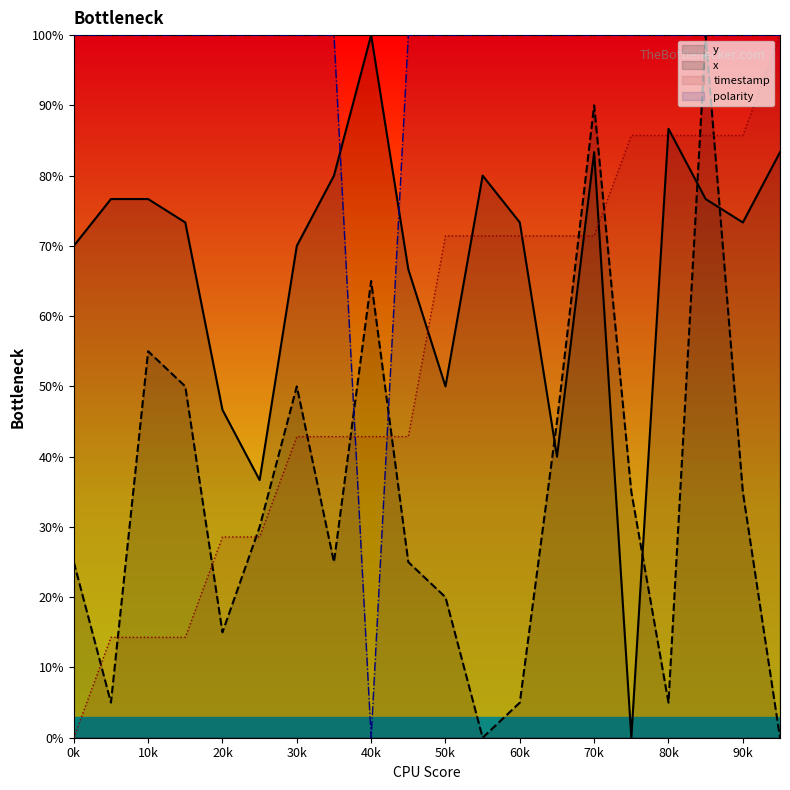

What is the value of the polarity point at the 6th from the left?

100.0